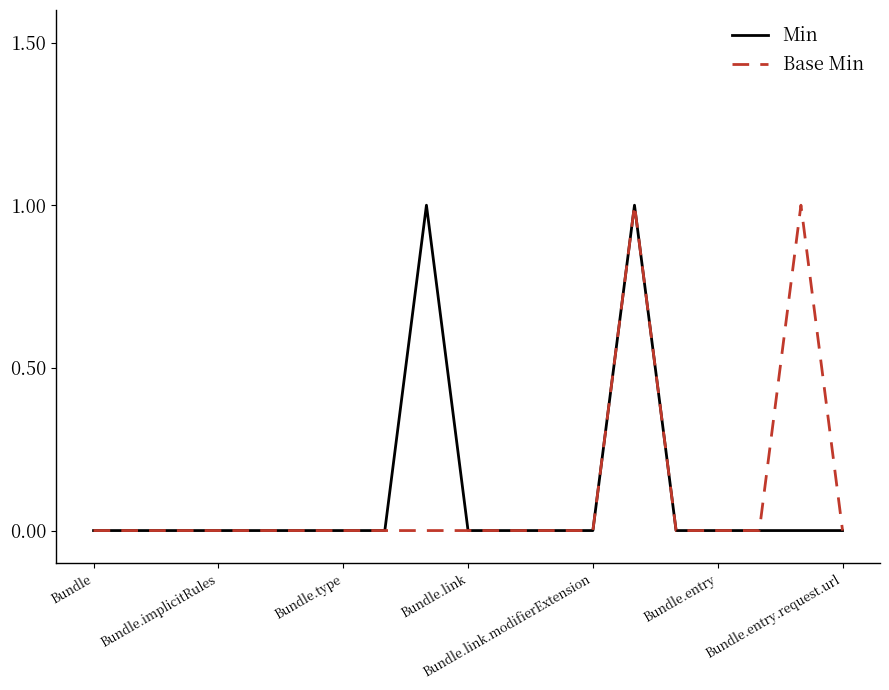

Reading left to right, transcribe all the data shown in this chart.

Min: 0	0	0	0	0	0	0	0	1	0	0	0	0	1	0	0	0	0	0
Base Min: 0	0	0	0	0	0	0	0	0	0	0	0	0	1	0	0	0	1	0